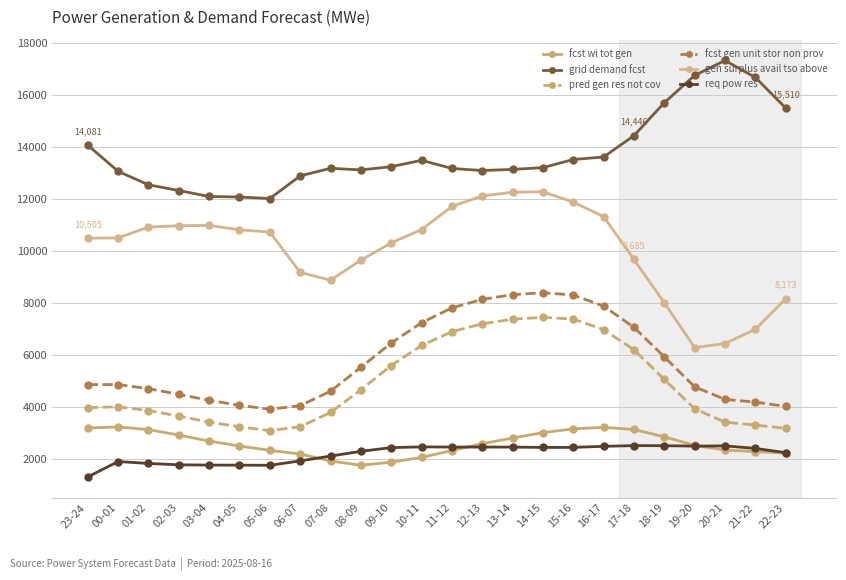

Count the number of categories in the chart.

24